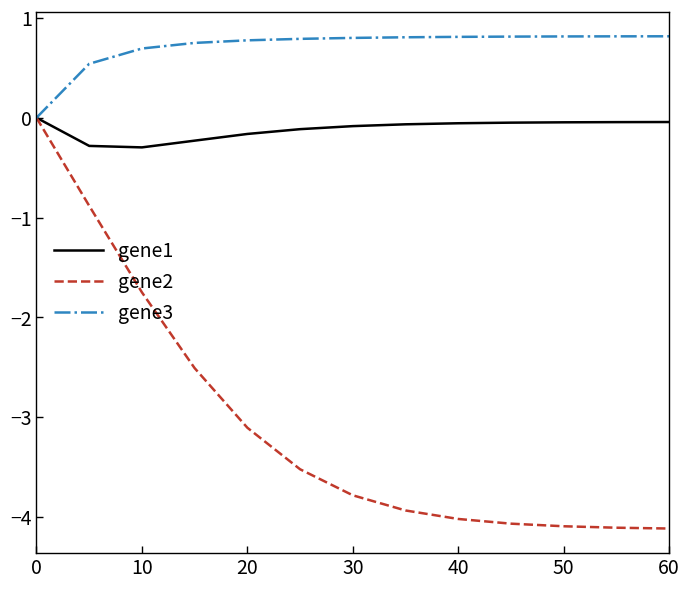

Which series has the largest total across all categories?

gene3